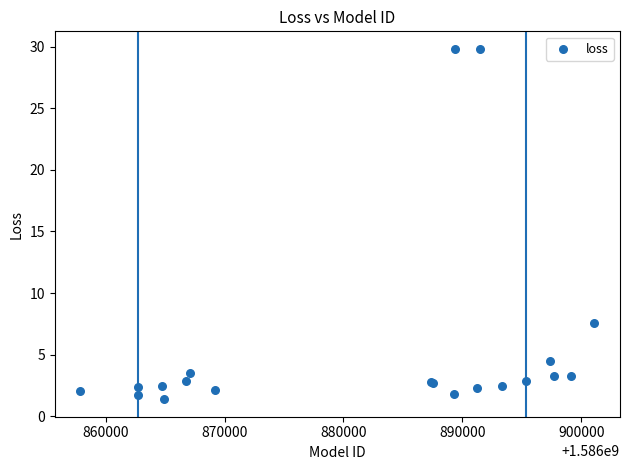

What Y value in the scatter plot is closest to 15?

7.6